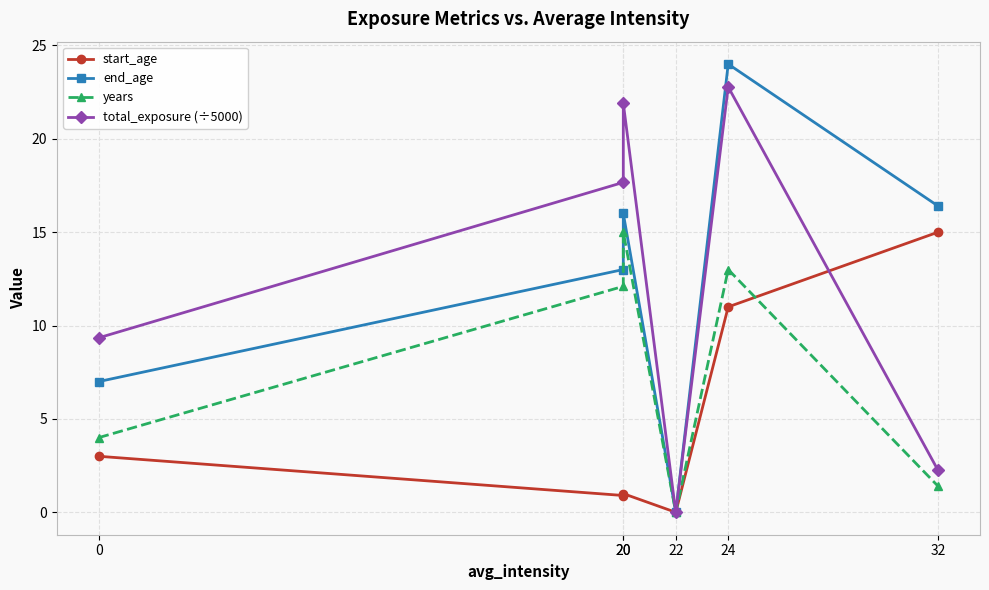

How many categories are shown in the chart?

6